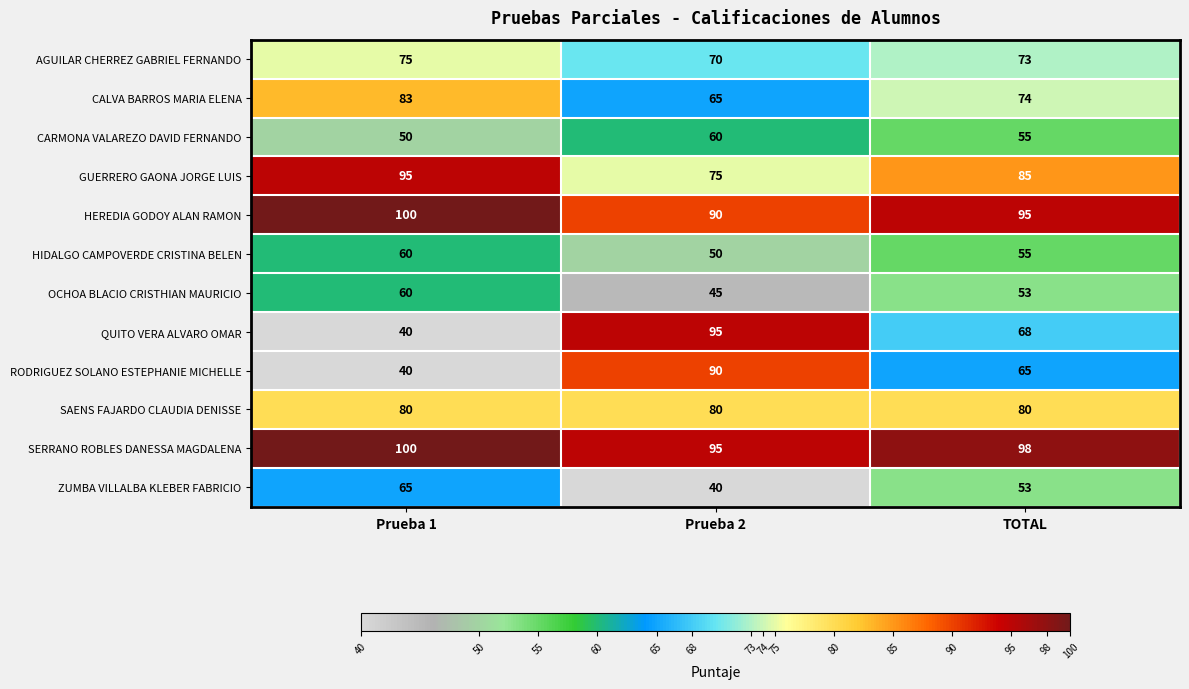

What is the difference between the QUITO VERA ALVARO OMAR values at Prueba 1 and TOTAL?

28